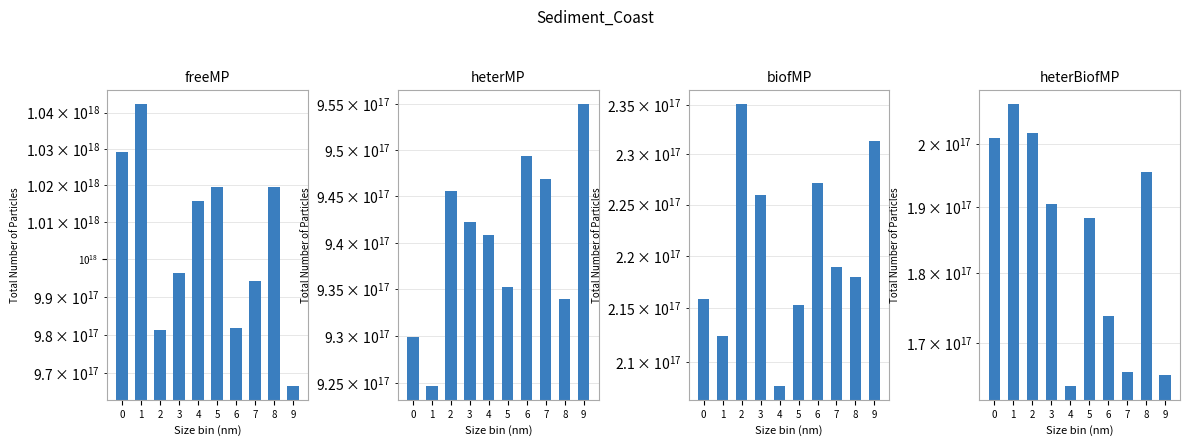

What are all the series names shown in the legend?

freeMP, heterMP, biofMP, heterBiofMP